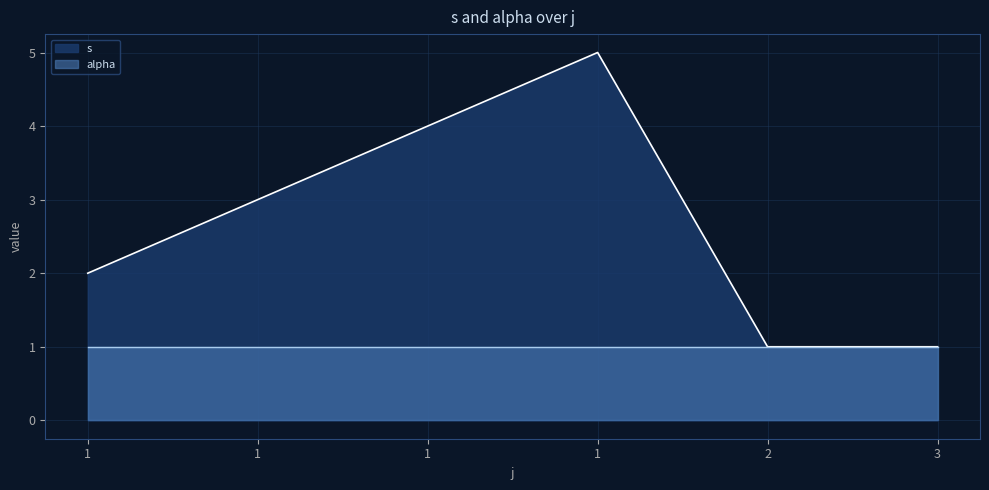

Does the chart have visible grid lines?

Yes